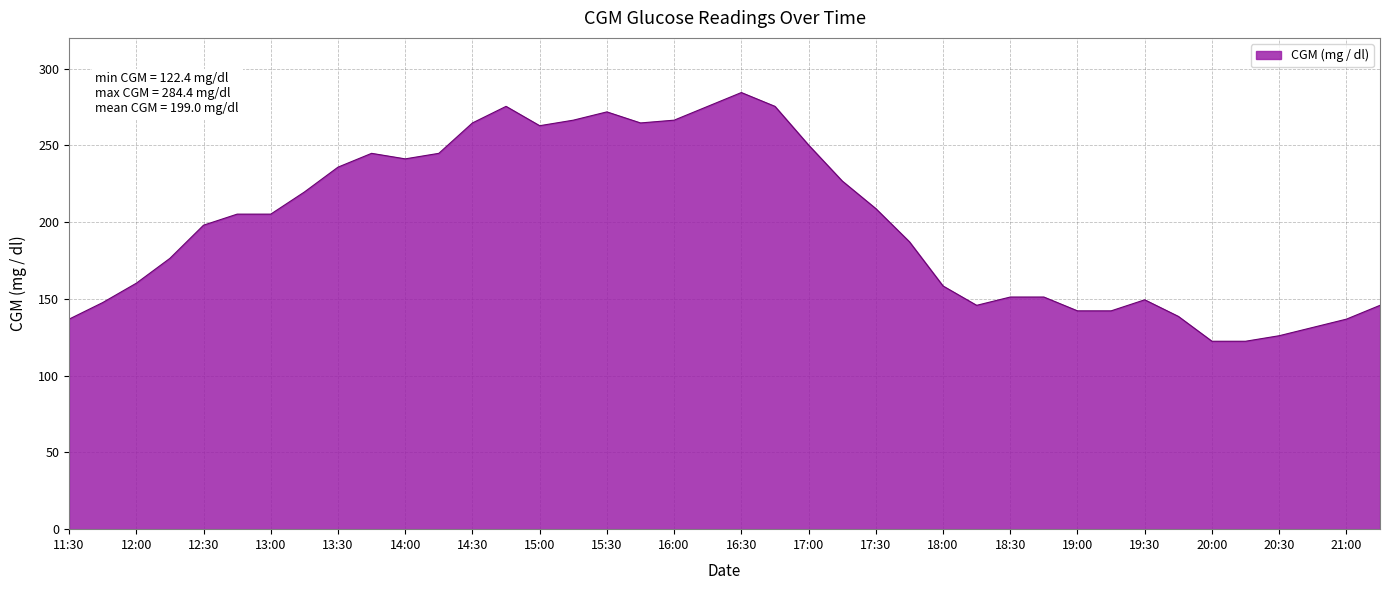

What is the average value?

199.0